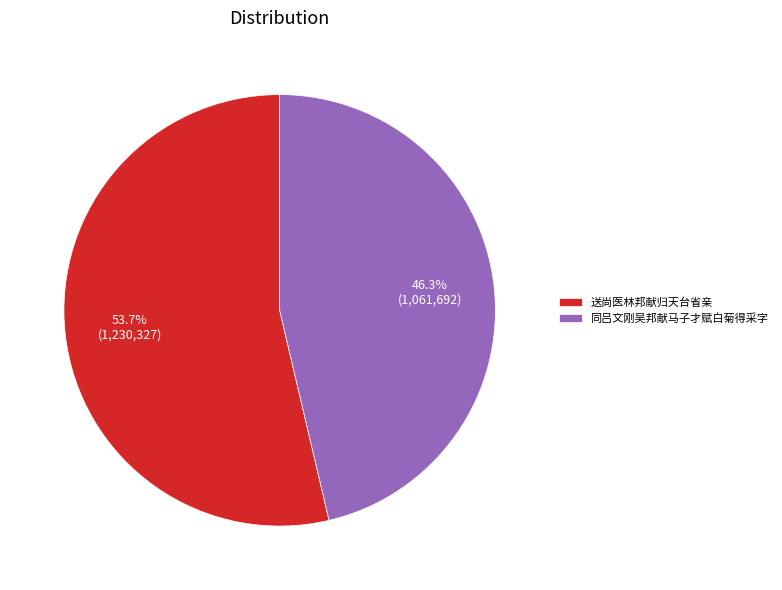

Which category accounts for the majority?

送尚医林邦献归天台省亲